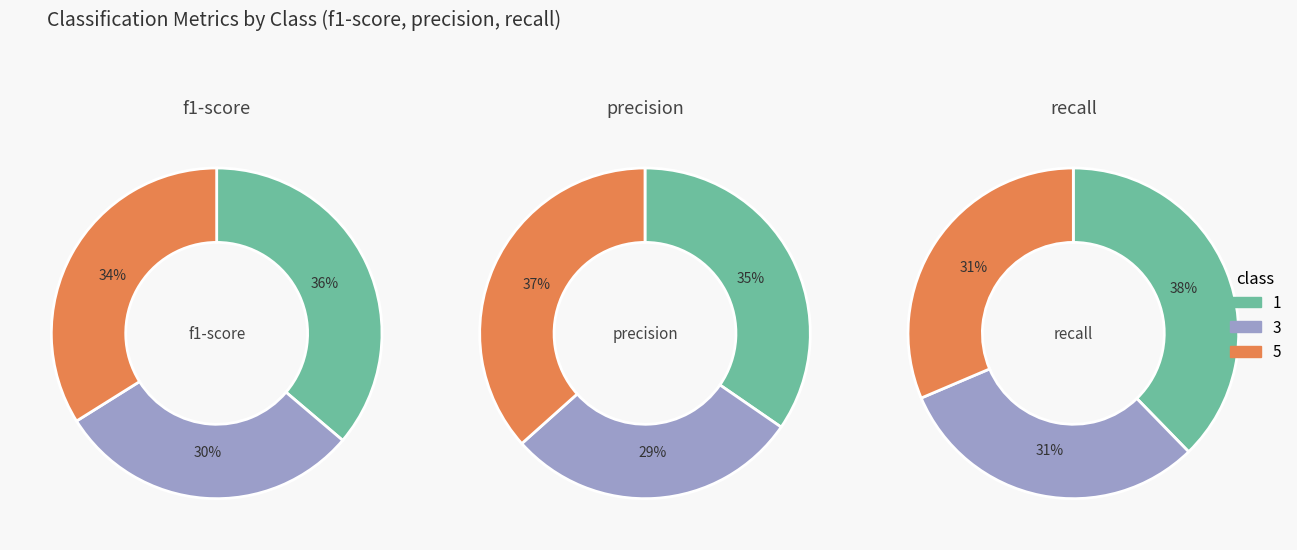

Which category has the smallest portion of the pie?

3